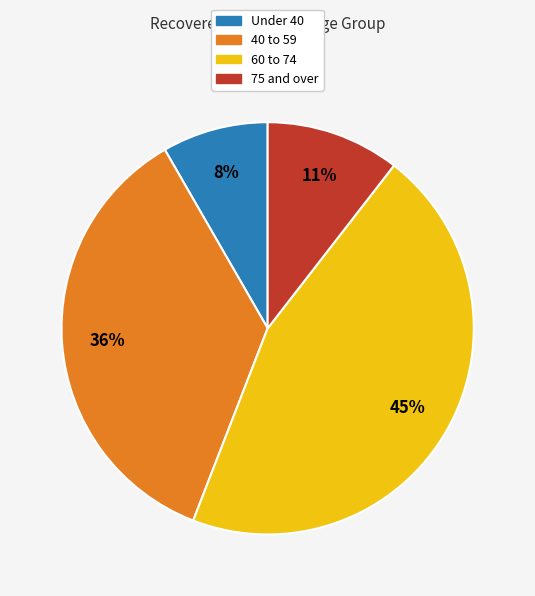

How many slices are in this pie chart?

4